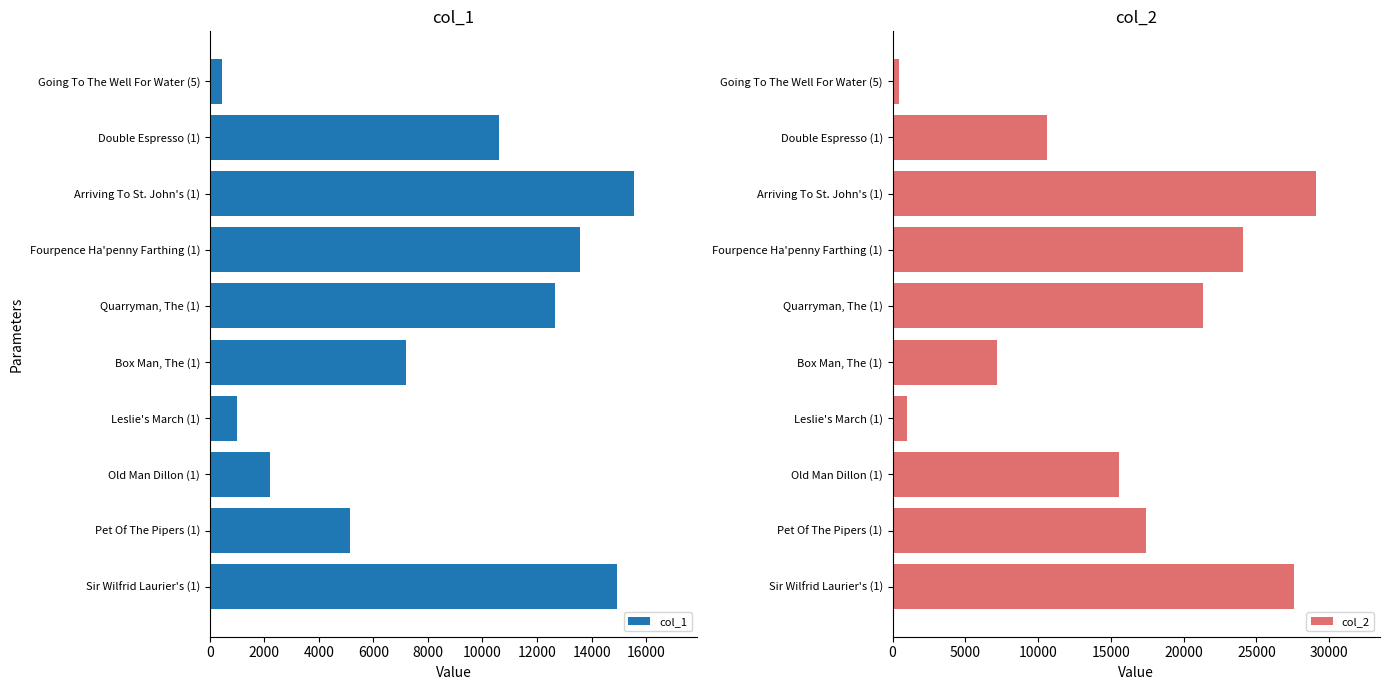

Which category has the lowest value in the col_1 series?

Going To The Well For Water (5)